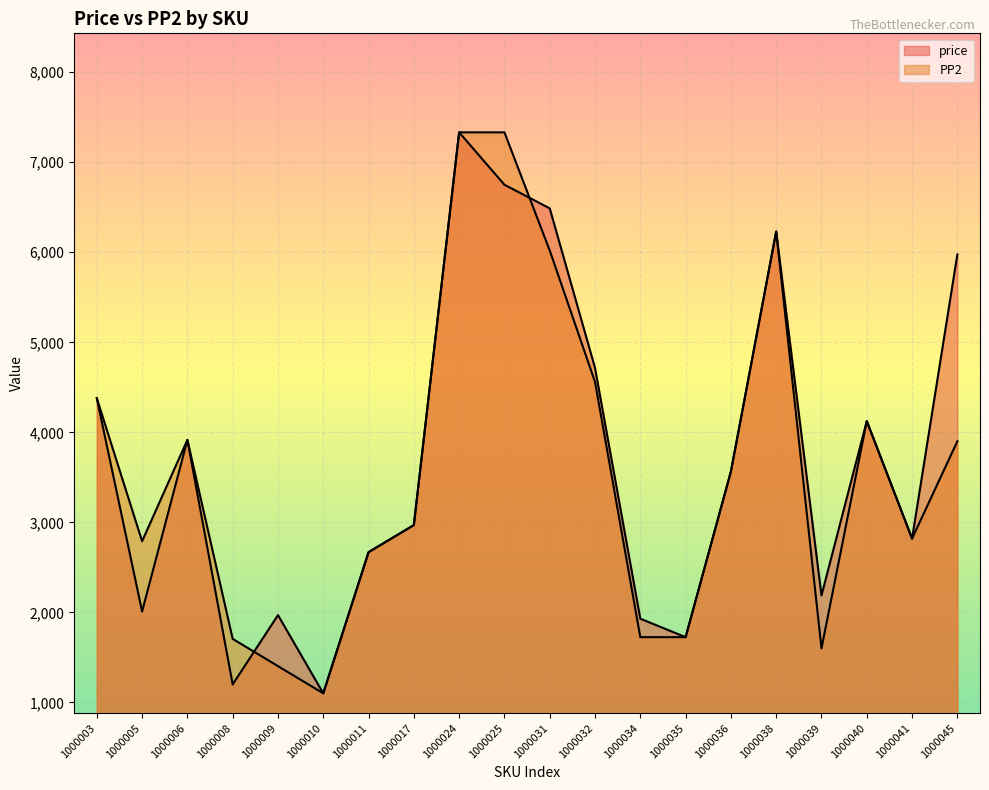

Which series has the largest total across all categories?

price